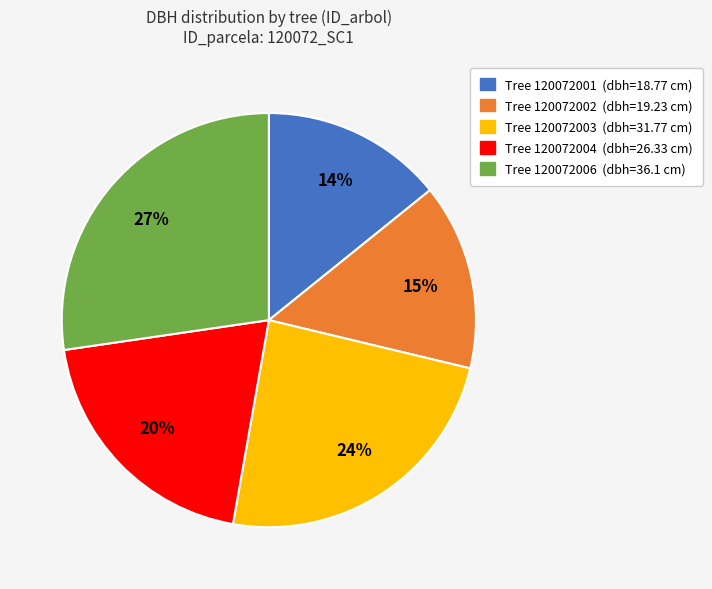

Does any single category account for the majority?

No